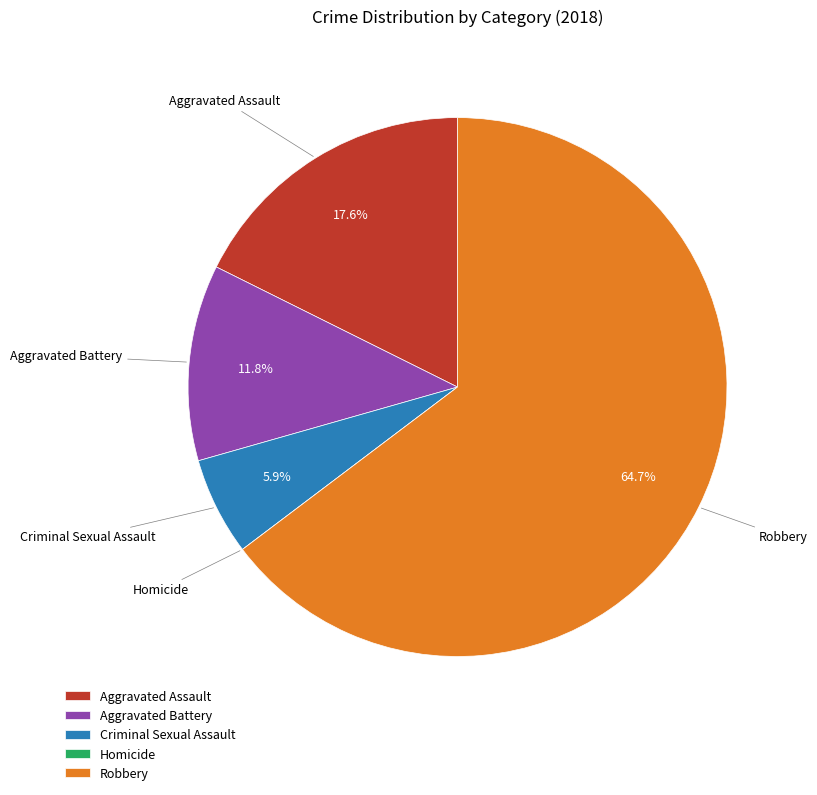

Between Aggravated Assault and Robbery, which is larger?

Robbery